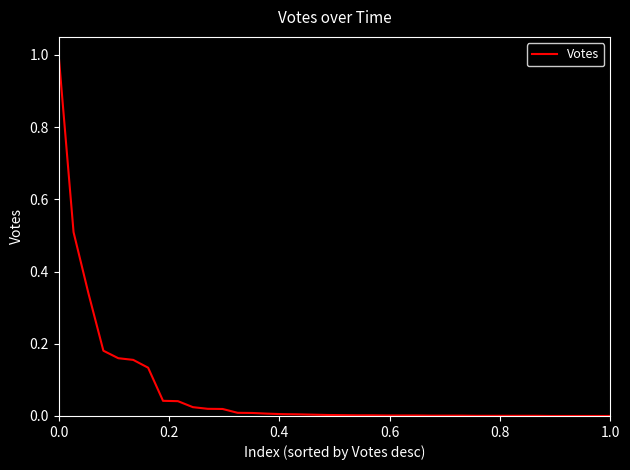

What is the greatest value displayed?

1.0